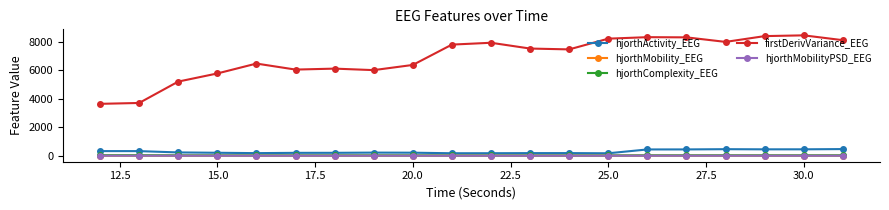

Which series has the largest total across all categories?

firstDerivVariance_EEG